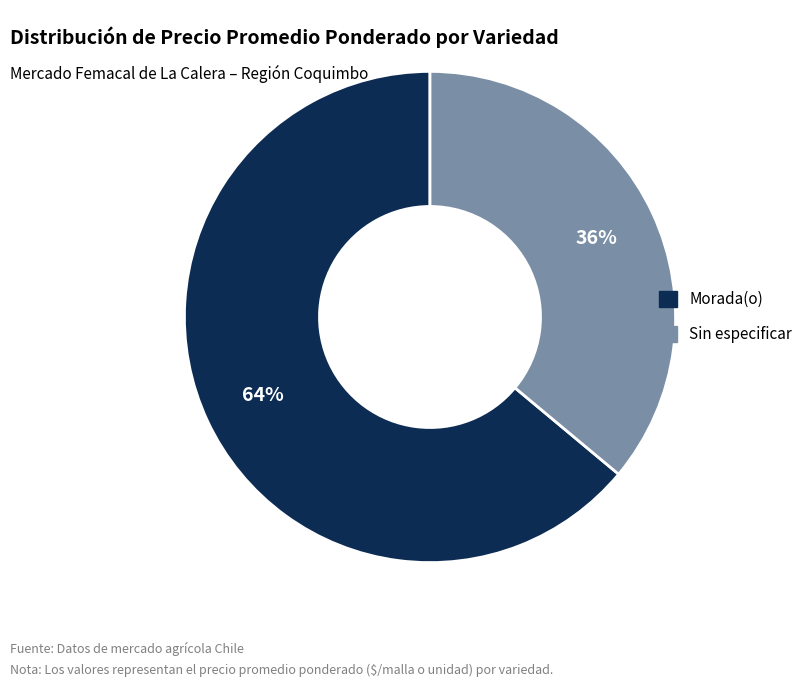

Combined, do Sin especificar and Morada(o) account for over 50%?

Yes